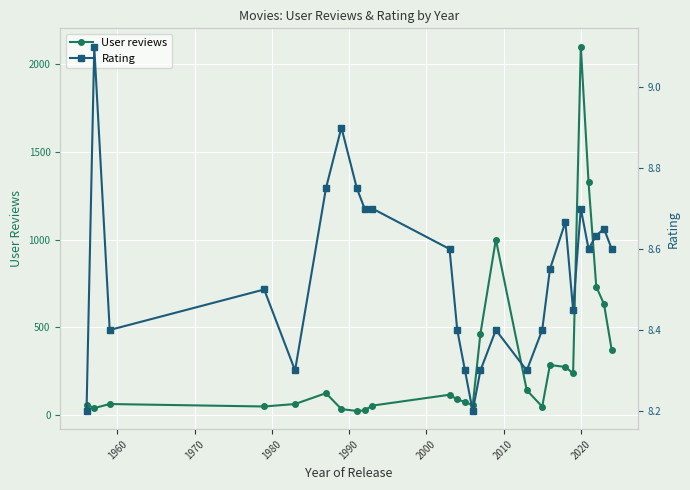

What is the value of the User reviews point at the 22nd from the left?

2100.0